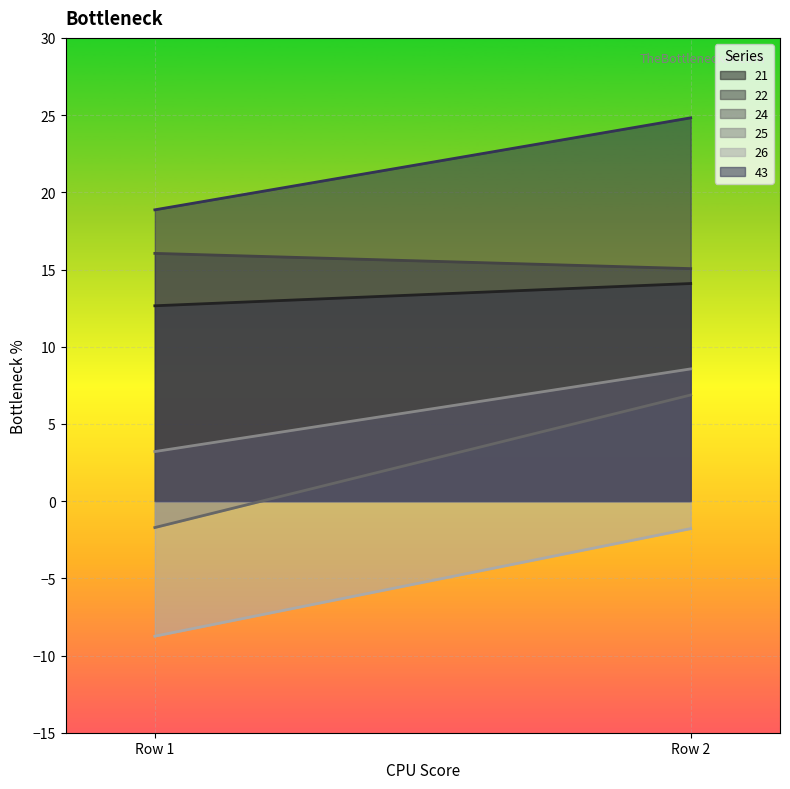

Reading right to left, list all the values displayed in this chart.

21: 14.1	12.7
22: 15.1	16.0
24: 6.9	-1.7
25: 8.6	3.2
26: -1.8	-8.7
43: 24.8	18.9